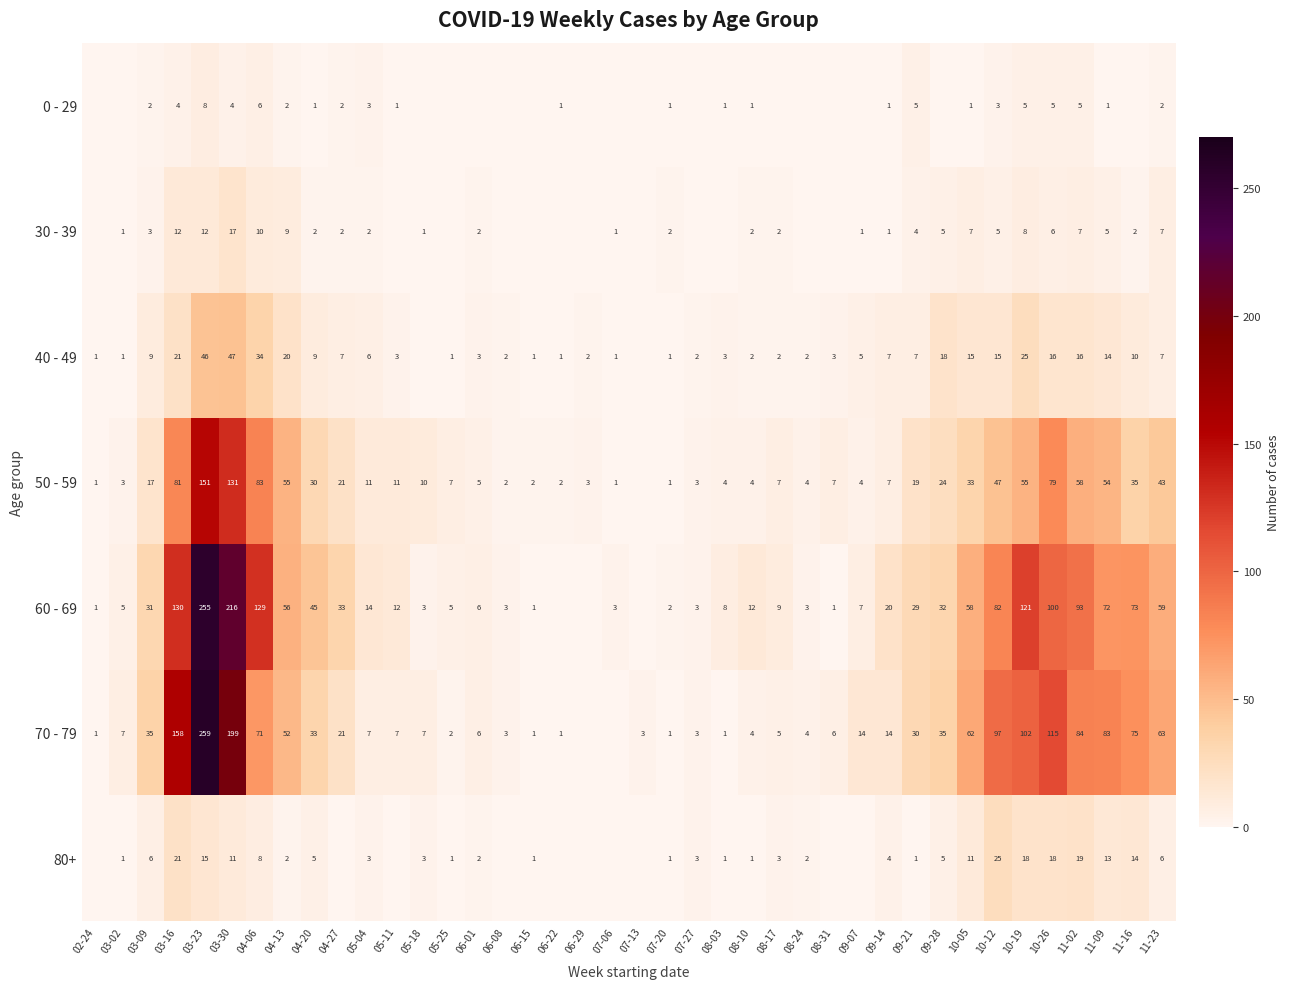

What is the total value across all series at 07-20?

9